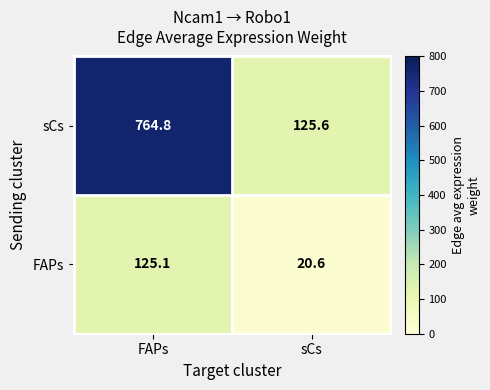

What is the highest value of the FAPs series?

125.1